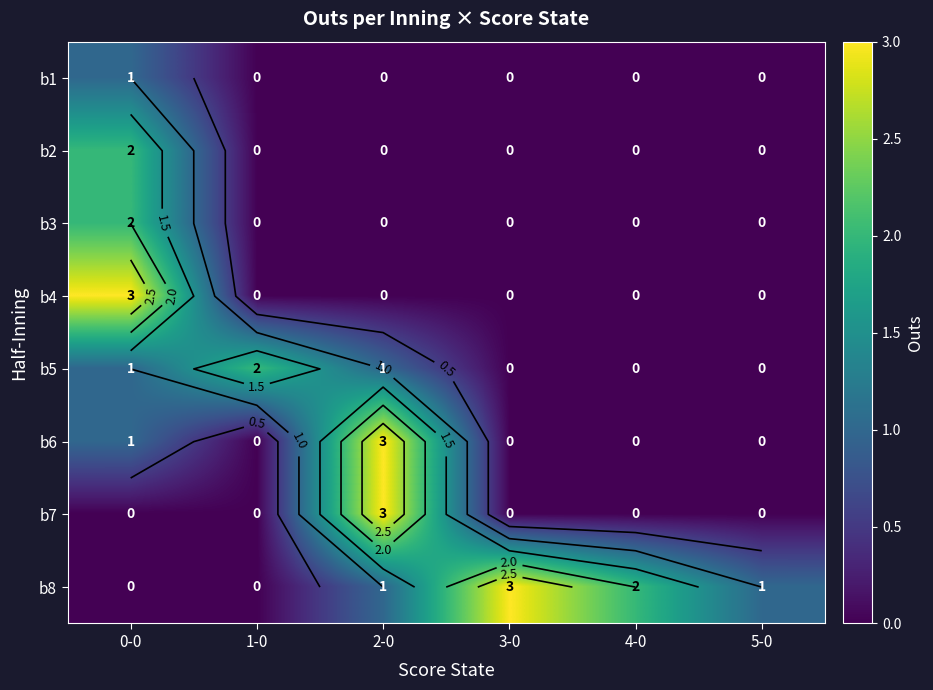

Rank the series by their maximum value, from lowest to highest.

b1, b2, b3, b5, b4, b6, b7, b8